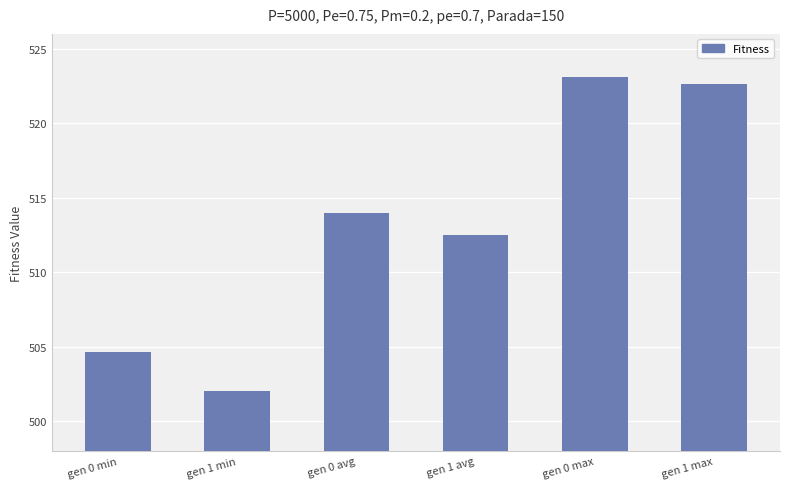

Does the chart contain stacked bars?

No